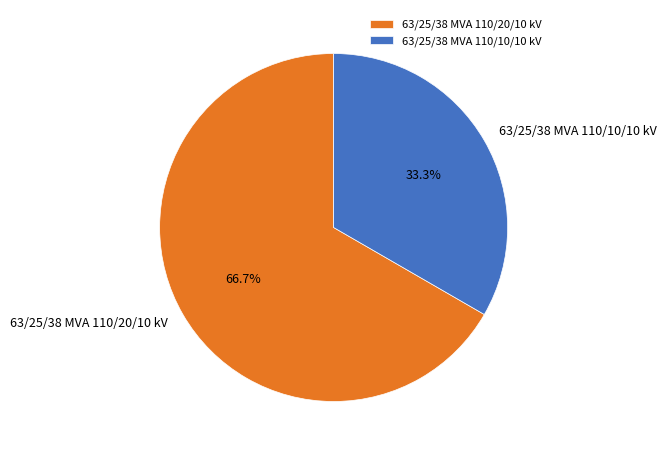

Between 63/25/38 MVA 110/10/10 kV and 63/25/38 MVA 110/20/10 kV, which is larger?

63/25/38 MVA 110/20/10 kV